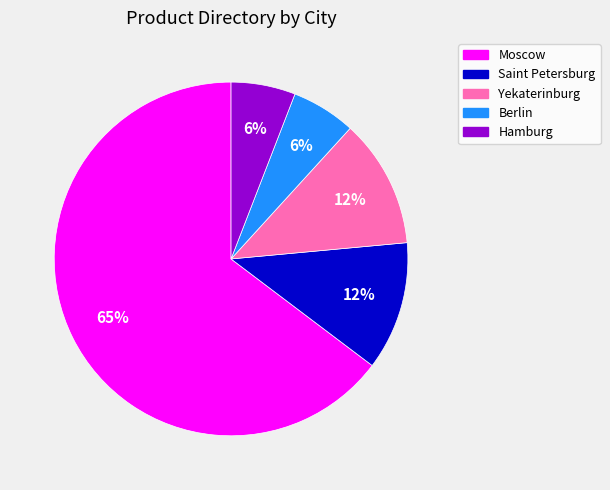

What is the largest slice in the pie chart?

Moscow